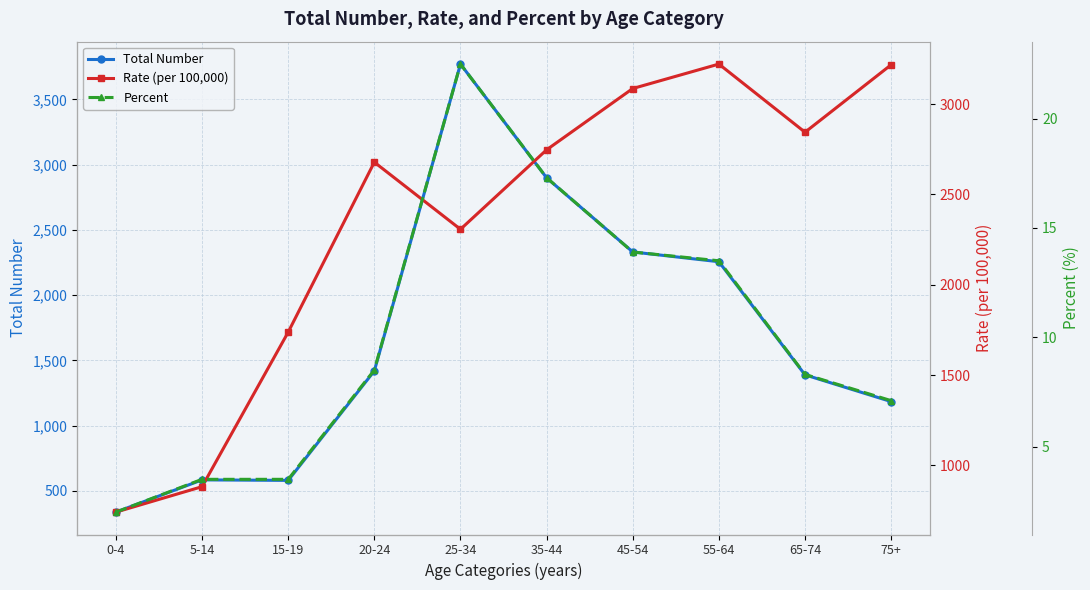

Which series has the largest total across all categories?

Rate (per 100,000)